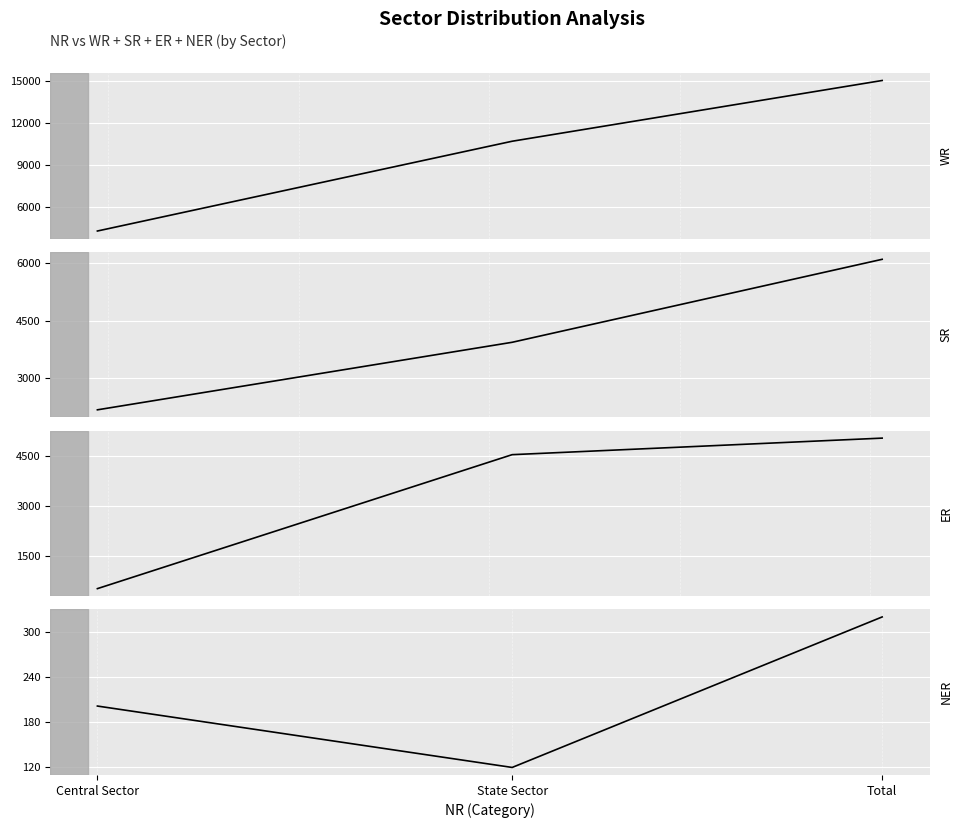

What is the label of the 3rd point from the right?

Central Sector